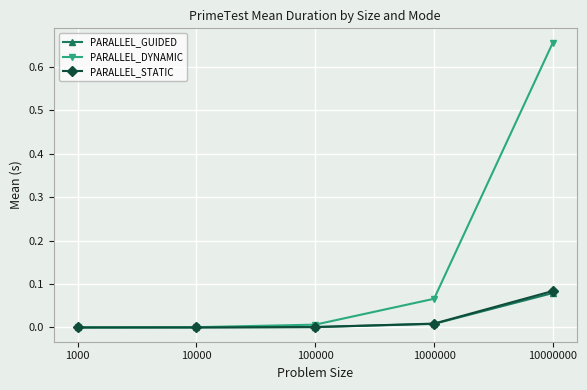

How many distinct data groups are displayed?

3